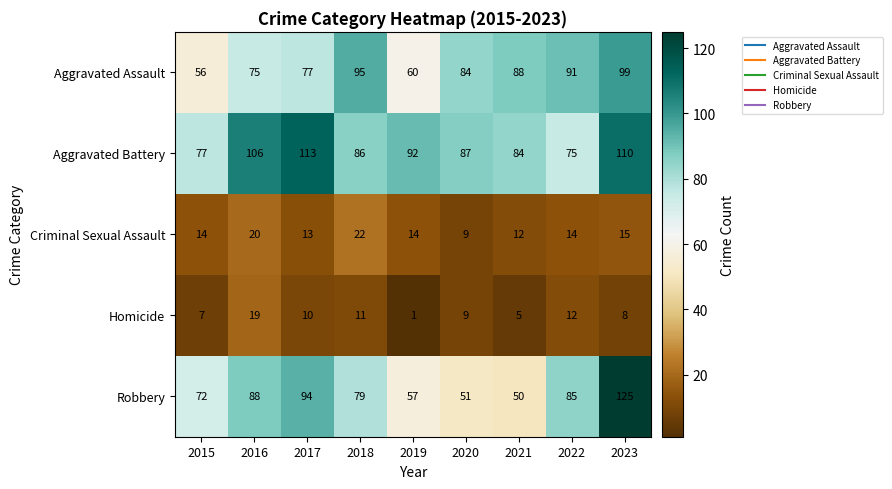

How many categories are shown in the chart?

9